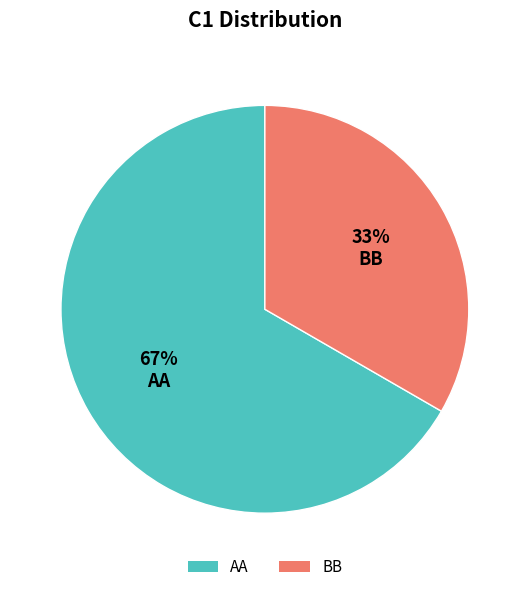

How many slices are in this pie chart?

2